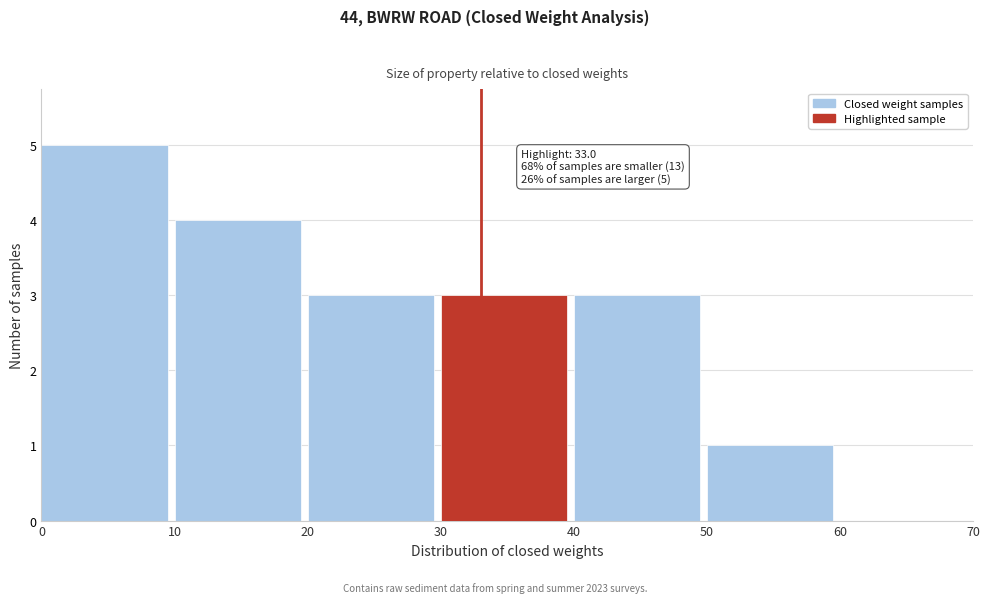

Over which range of the x-axis is the bar tallest?

0 to 10